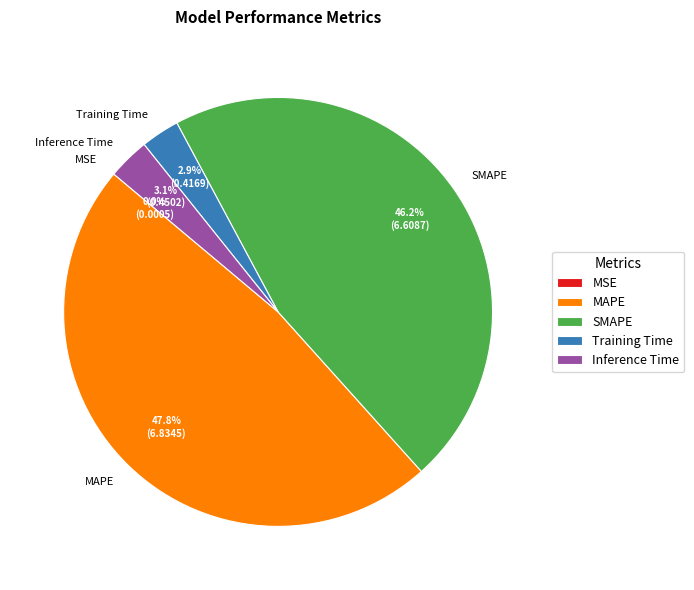

What percentage is NOT represented by Inference Time?

96.9%